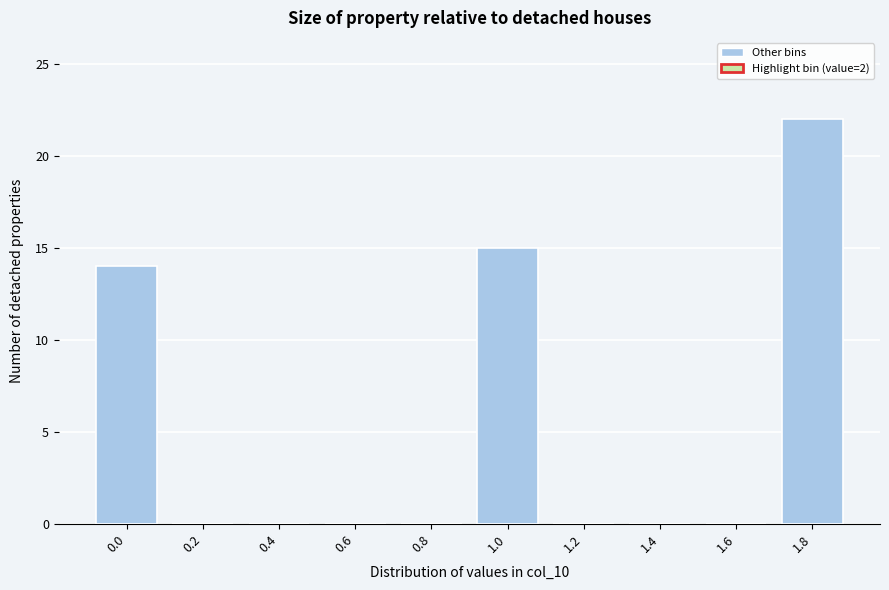

Reading left to right, list all the values displayed in this chart.

0.0=14	0.2=0	0.4=0	0.6=0	0.8=0	1.0=15	1.2=0	1.4=0	1.6=0	1.8=22